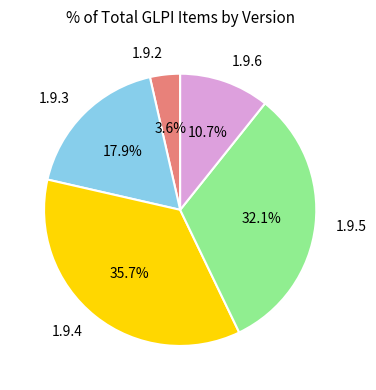

Does 1.9.6 account for over 50% of the chart?

No